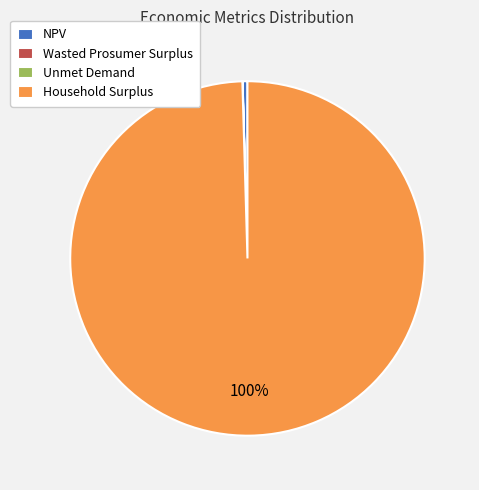

Does Household Surplus account for over 50% of the chart?

Yes